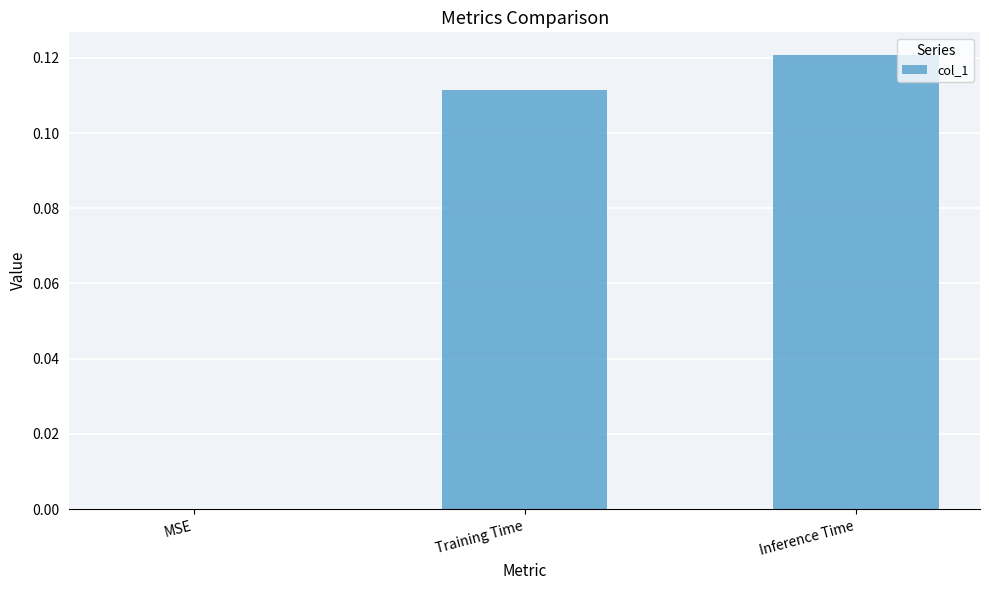

The chart shows a value of 0.0 at Training Time. True or false?

False